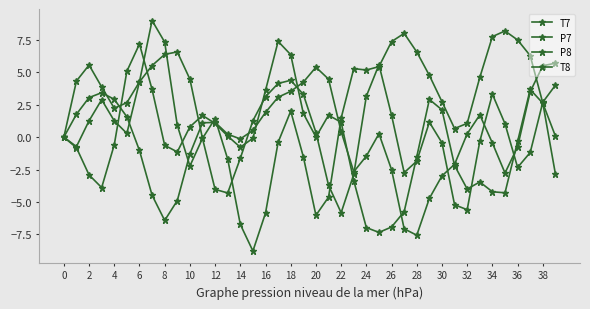

What is the smallest value displayed?

-8.8